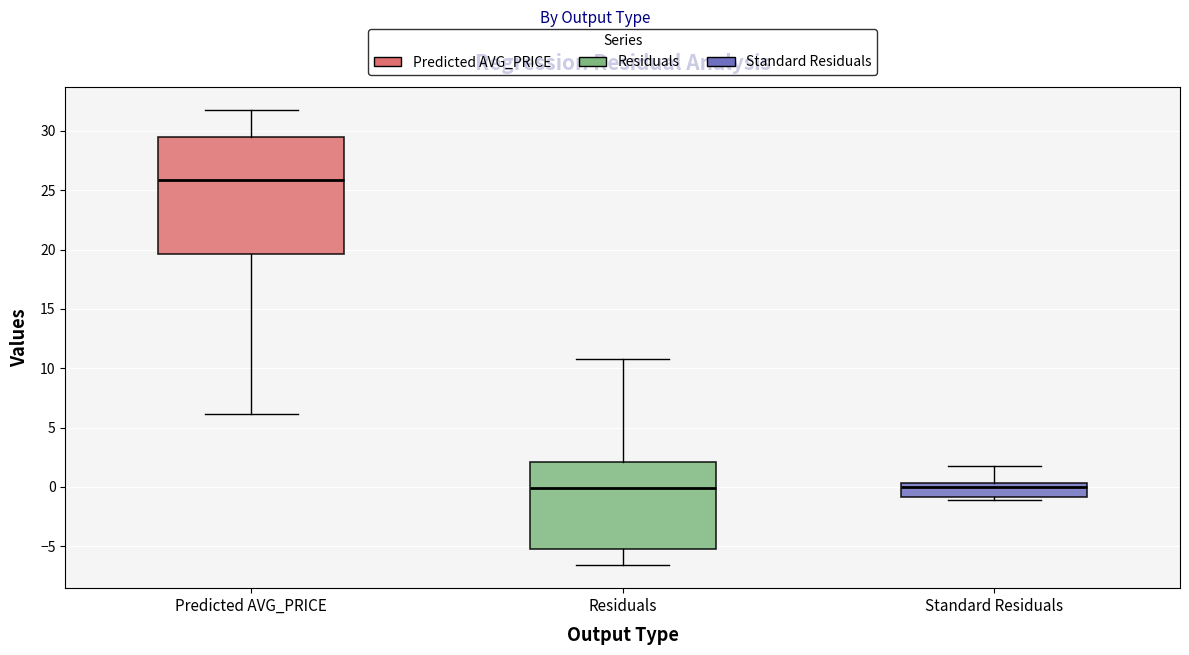

Reading left to right, read every box against the y-axis: the position of its median line, the range the box covers, and the ends of its whiskers. The values are not printed on the chart, so give them approximately, as read against the axis.

Predicted AVG_PRICE: median 26.0, box 19.5 to 29.5, whiskers 6.0 to 32.0
Residuals: median 0.0, box -5.0 to 2.0, whiskers -6.5 to 10.5
Standard Residuals: median 0.0, box -1.0 to 0.5, whiskers -1.0 (just below the box's lower edge) to 1.5